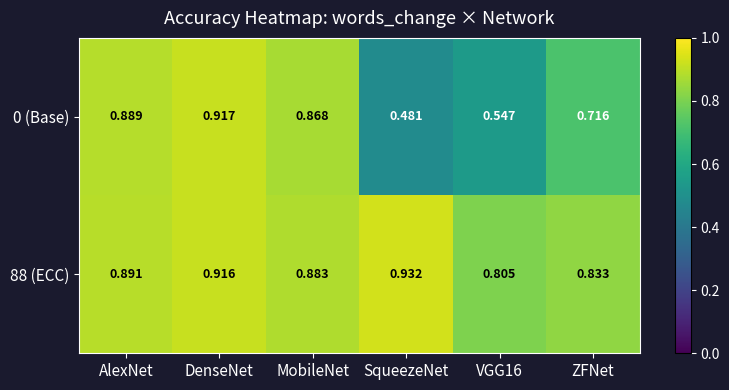

At which category is the sum across all series the highest?

DenseNet